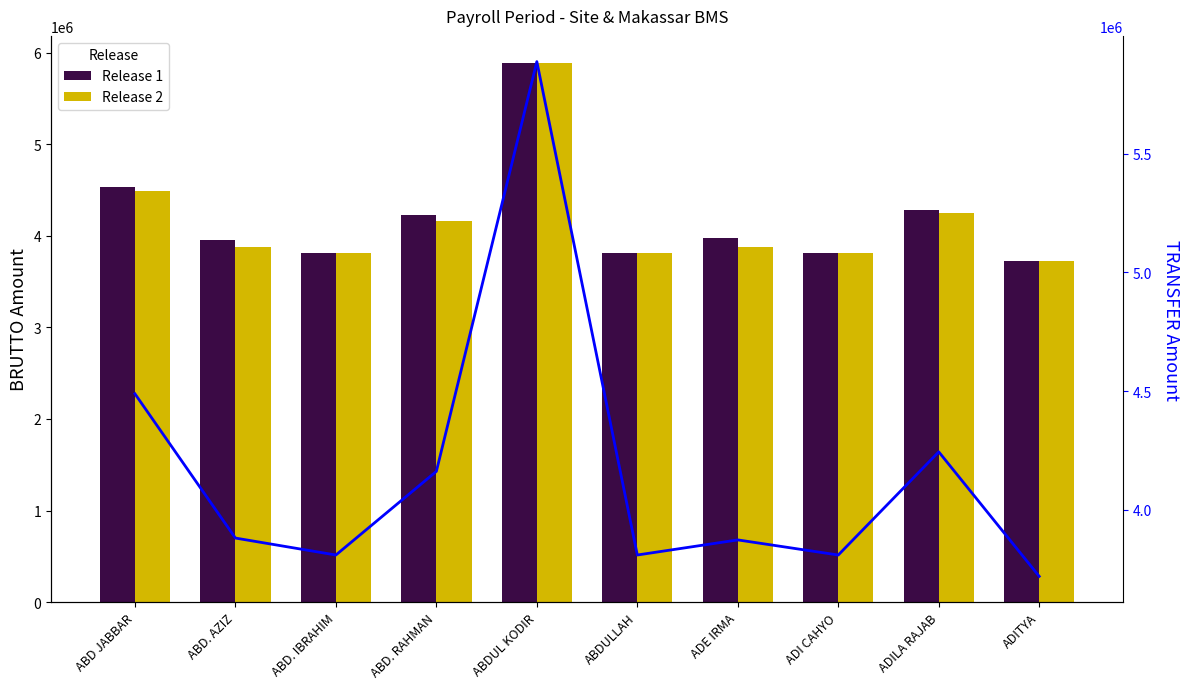

Reading right to left, list all the values displayed in this chart.

Release 1: ADITYA=3719298	ADILA RAJAB=4278422	ADI CAHYO=3809298	ADE IRMA=3981122	ABDULLAH=3809298	ABDUL KODIR=5888422	ABD. RAHMAN=4231922	ABD. IBRAHIM=3809298	ABD. AZIZ=3952592	ABD JABBAR=4529153
Release 2: ADITYA=3719298	ADILA RAJAB=4244038	ADI CAHYO=3809298	ADE IRMA=3872939	ABDULLAH=3809298	ABDUL KODIR=5888422	ABD. RAHMAN=4161684	ABD. IBRAHIM=3809298	ABD. AZIZ=3880741	ABD JABBAR=4488662
Flow (Transfer): ADITYA=3719298	ADILA RAJAB=4244038	ADI CAHYO=3809298	ADE IRMA=3872939	ABDULLAH=3809298	ABDUL KODIR=5888422	ABD. RAHMAN=4161684	ABD. IBRAHIM=3809298	ABD. AZIZ=3880741	ABD JABBAR=4488662